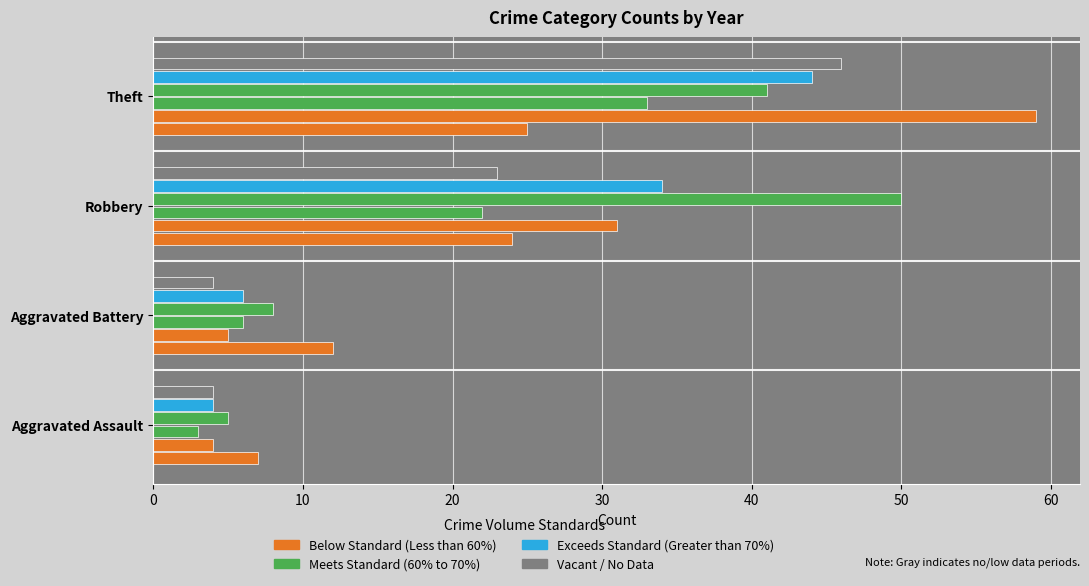

What is the maximum value shown in the chart?

59